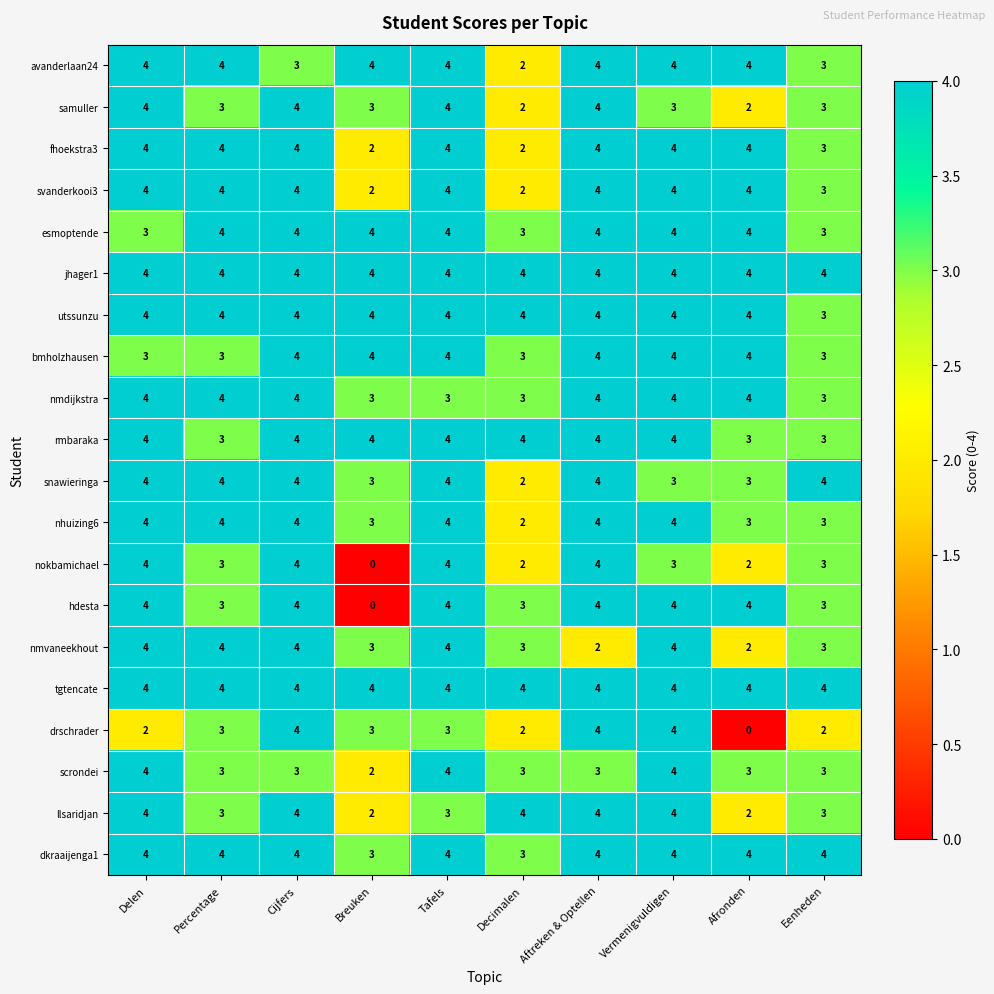

At which category is the sum across all series the highest?

Cijfers